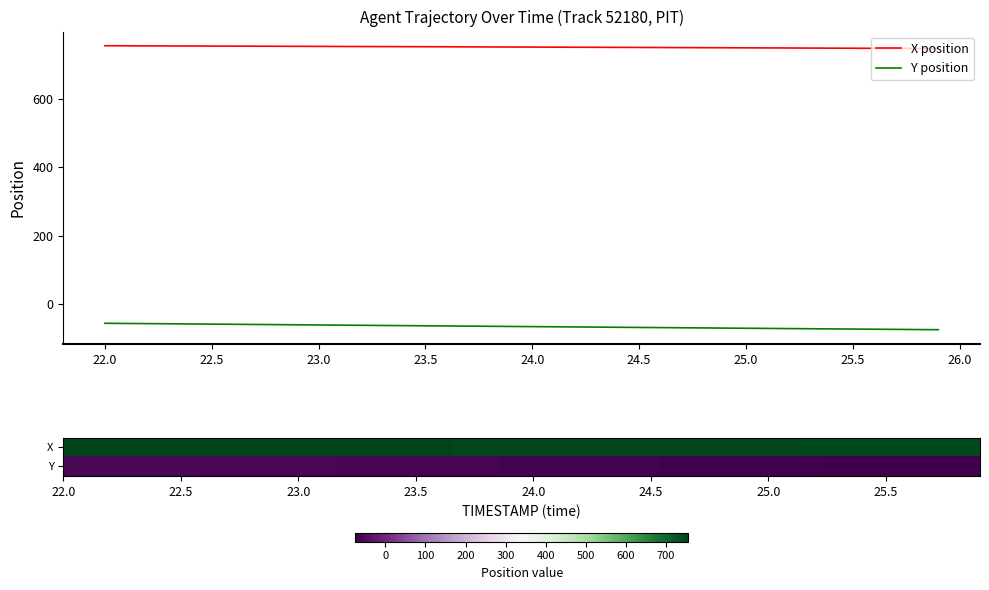

Is this an area chart (filled region under the line)?

No